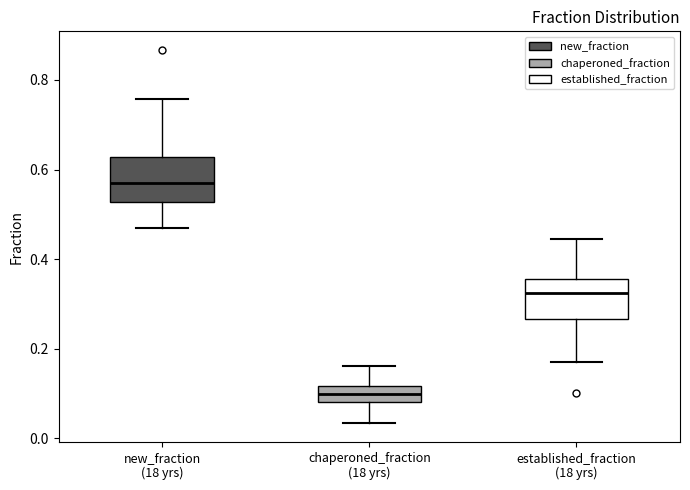

Reading left to right, read every box against the y-axis: the position of its median line, the range the box covers, and the ends of its whiskers. The values are not printed on the chart, so give them approximately, as read against the axis.

new_fraction (18 yrs): median 0.56, box 0.52 to 0.62, whiskers 0.46 to 0.76
chaperoned_fraction (18 yrs): median 0.10, box 0.08 to 0.12, whiskers 0.04 to 0.16
established_fraction (18 yrs): median 0.32, box 0.26 to 0.36, whiskers 0.18 to 0.44